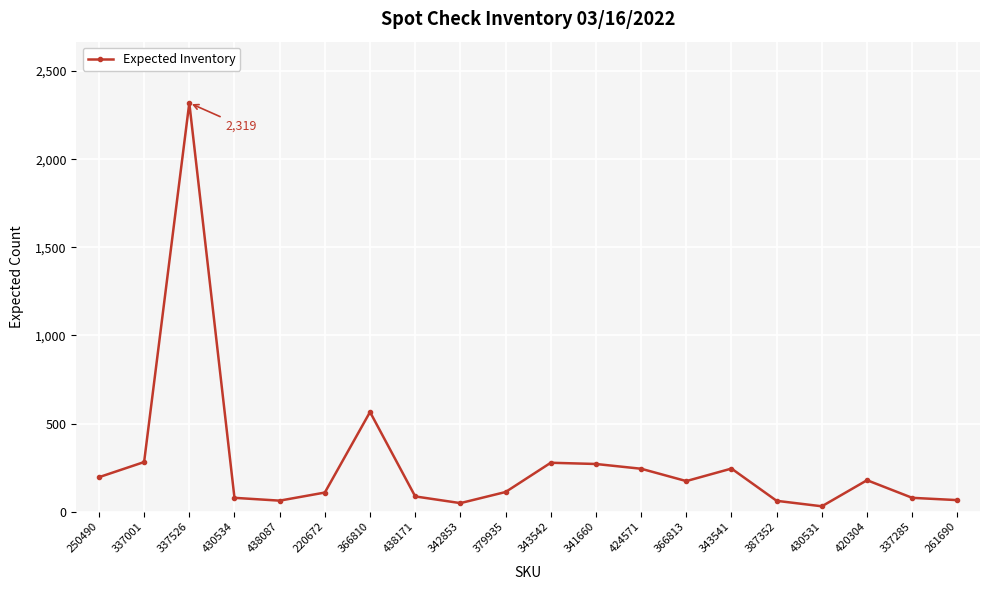

The value at 342853 is 49. True or false?

True